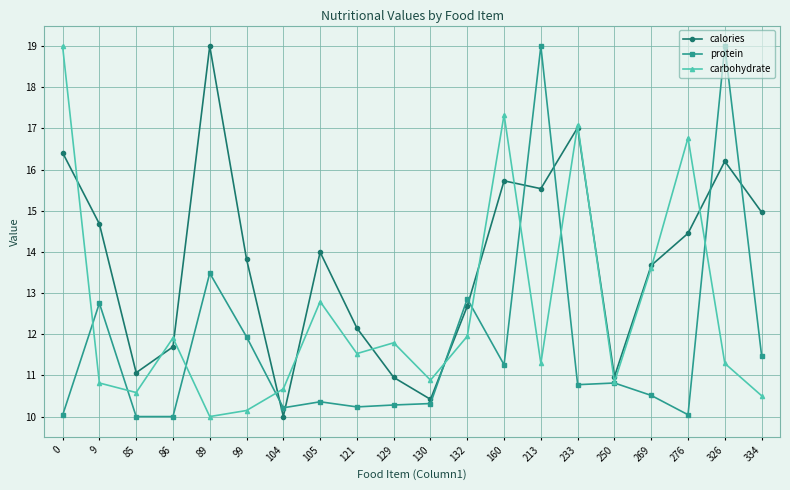

Reading right to left, extract all data points from this chart.

calories: 334=15.0	326=16.2	276=14.5	269=13.7	250=11.0	233=17.0	213=15.5	160=15.7	132=12.7	130=10.4	129=11.0	121=12.2	105=14.0	104=10.0	99=13.8	89=19.0	86=11.7	85=11.1	9=14.7	0=16.4
protein: 334=11.5	326=19.0	276=10.0	269=10.5	250=10.8	233=10.8	213=19.0	160=11.3	132=12.9	130=10.3	129=10.3	121=10.2	105=10.4	104=10.2	99=11.9	89=13.5	86=10.0	85=10.0	9=12.8	0=10.0
carbohydrate: 334=10.5	326=11.3	276=16.8	269=13.6	250=10.8	233=17.1	213=11.3	160=17.3	132=12.0	130=10.9	129=11.8	121=11.5	105=12.8	104=10.7	99=10.1	89=10.0	86=11.9	85=10.6	9=10.8	0=19.0